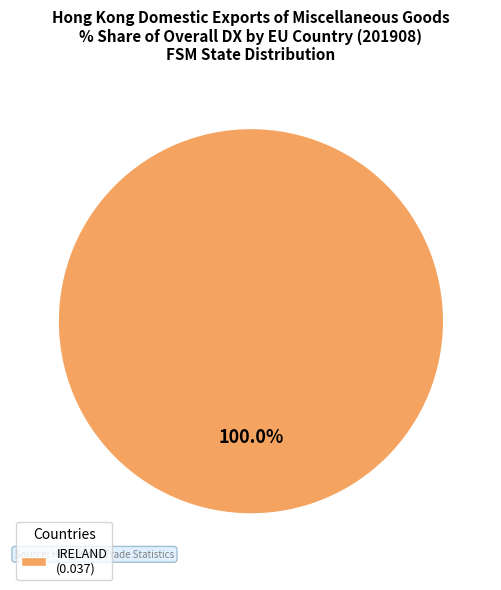

Which slice represents more than half of the pie?

IRELAND (0.037)